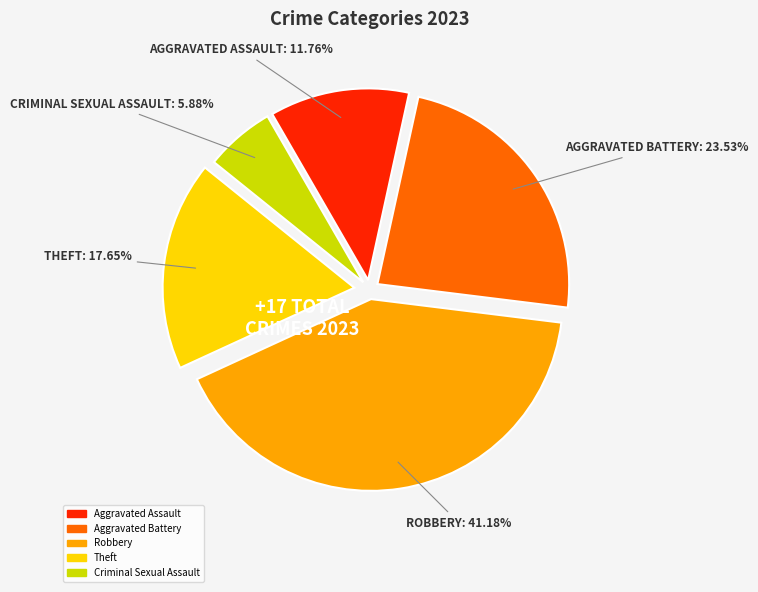

How many slices are in this pie chart?

5